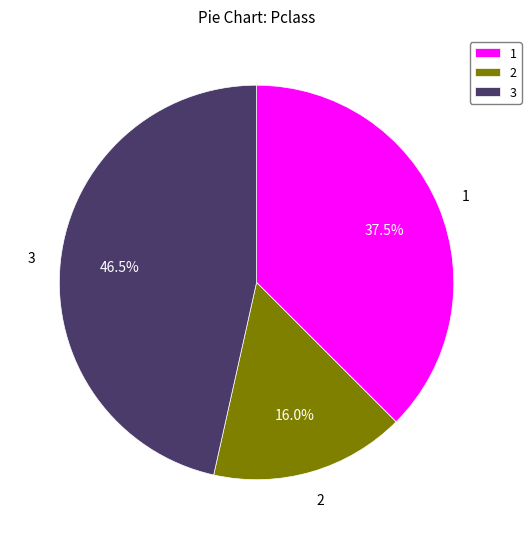

Rank the categories by value from lowest to highest.

2, 1, 3